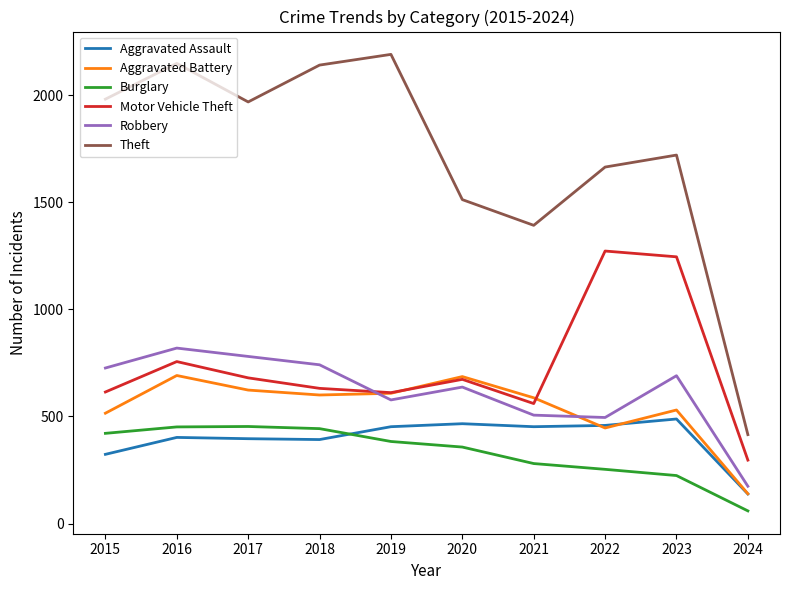

True or false: Aggravated Assault and Robbery intersect in this chart.

False